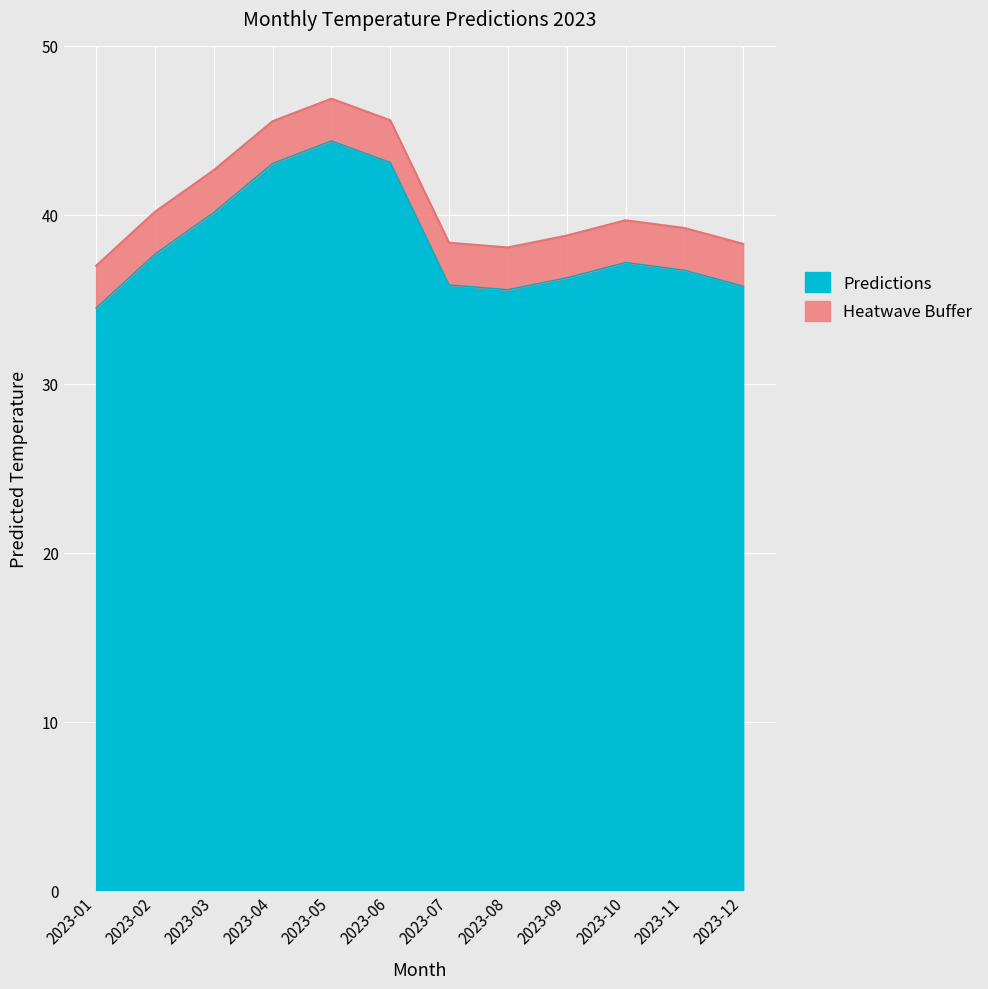

True or false: the data shows 68.3 at 2023-02.

False